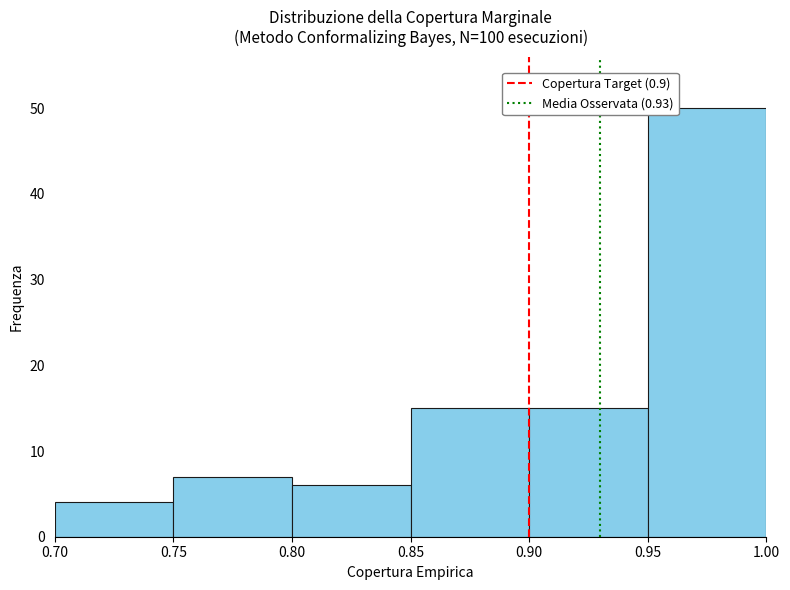

Reading left to right, list every bar in this chart as the range it spans on the x-axis followed by its height. The values are not printed on the chart, so give them approximately, as read against the axis.

0.70 to 0.75: 4
0.75 to 0.80: 7
0.80 to 0.85: 6
0.85 to 0.90: 15
0.90 to 0.95: 15
0.95 to 1.00: 50